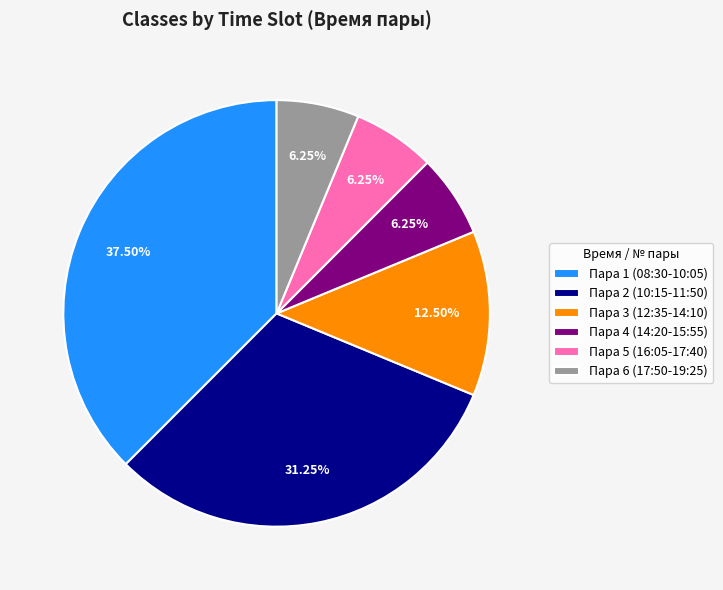

Is there any slice that represents more than half of the pie?

No